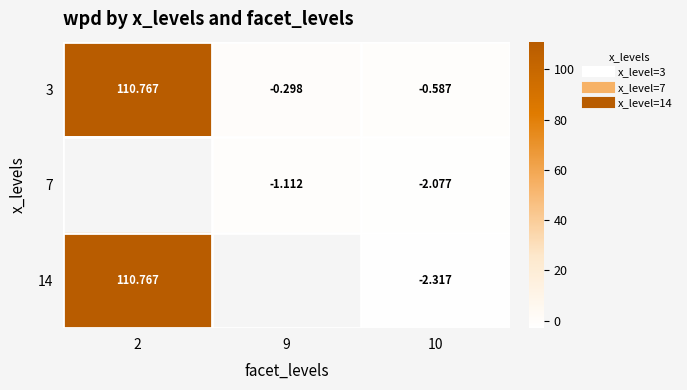

What is the approximate value of 7 at 10?

-2.1